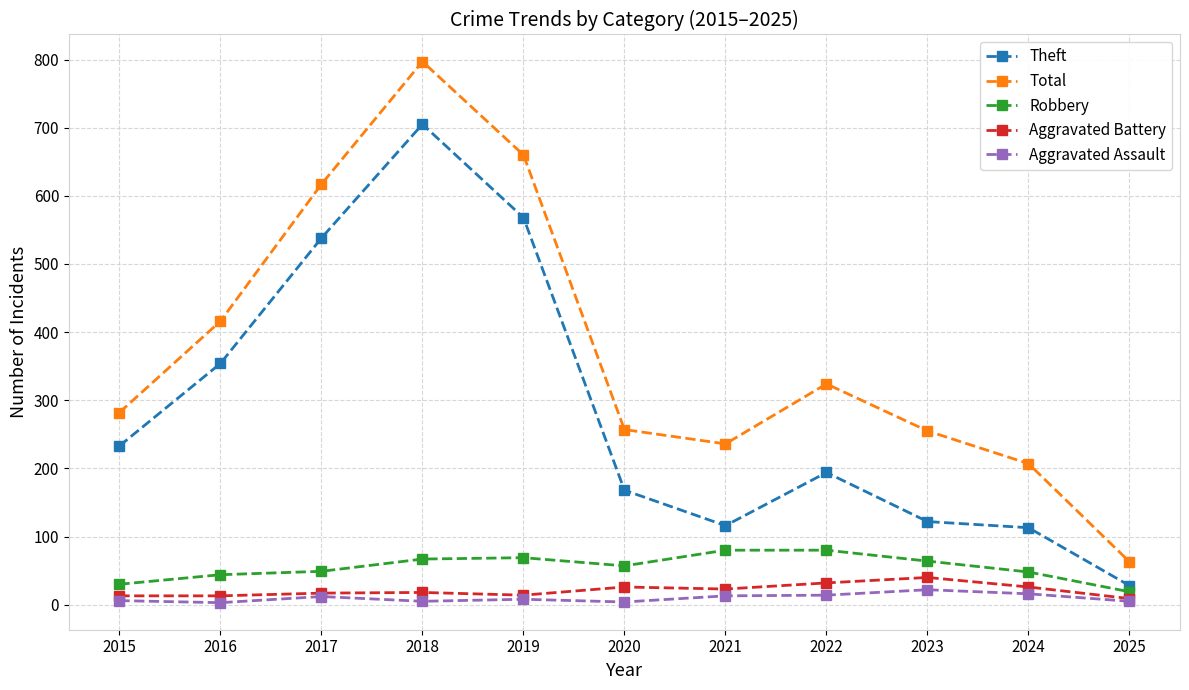

How many lines are shown in the chart?

5